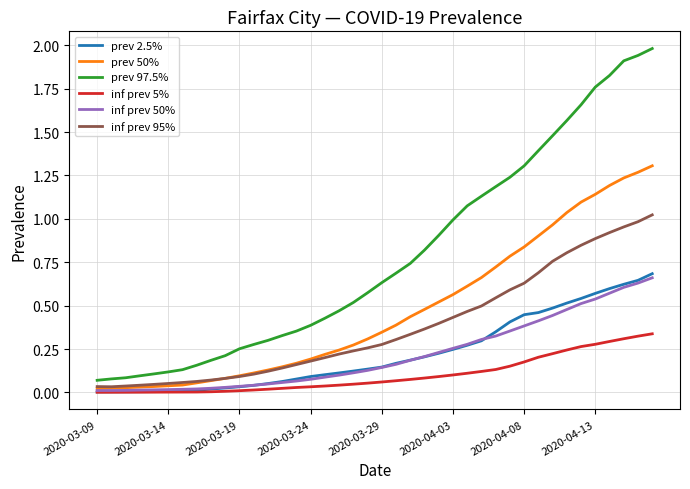

What is the maximum value shown in the chart?

2.0